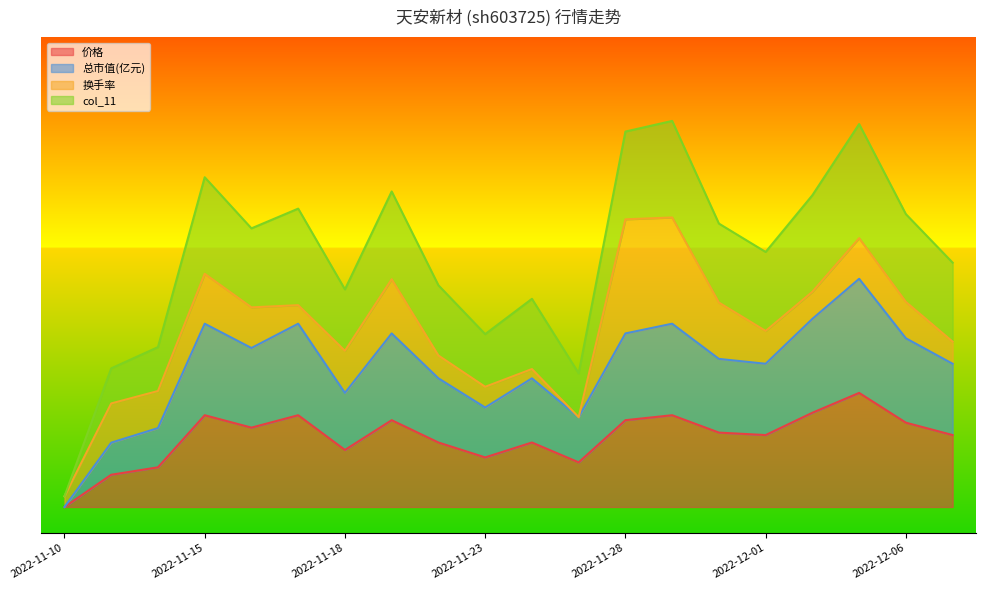

True or false: 总市值(亿元) and 价格 cross at least once.

False